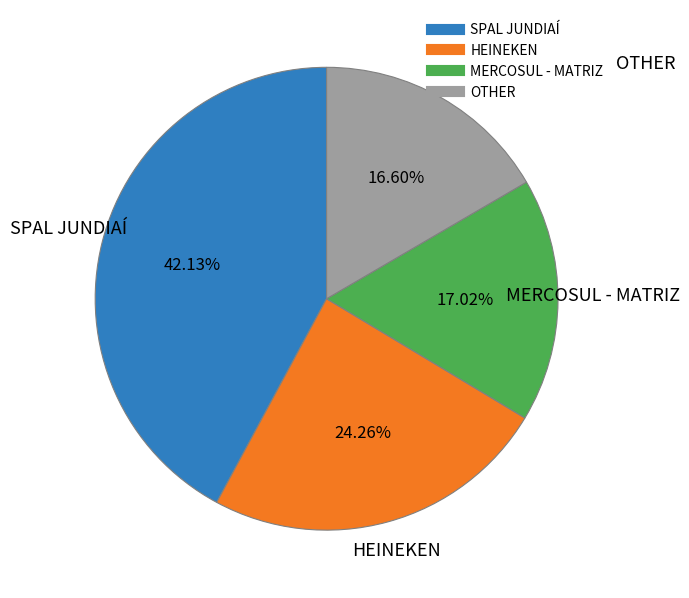

To the nearest percent, what is the difference between the largest and smallest slice percentages?

26%